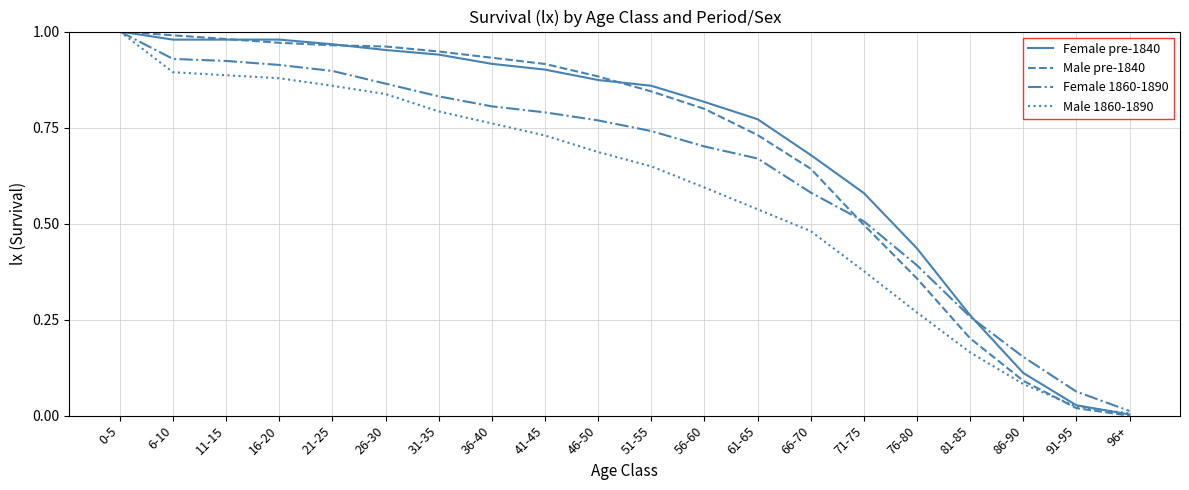

What position from the right is 11-15?

18